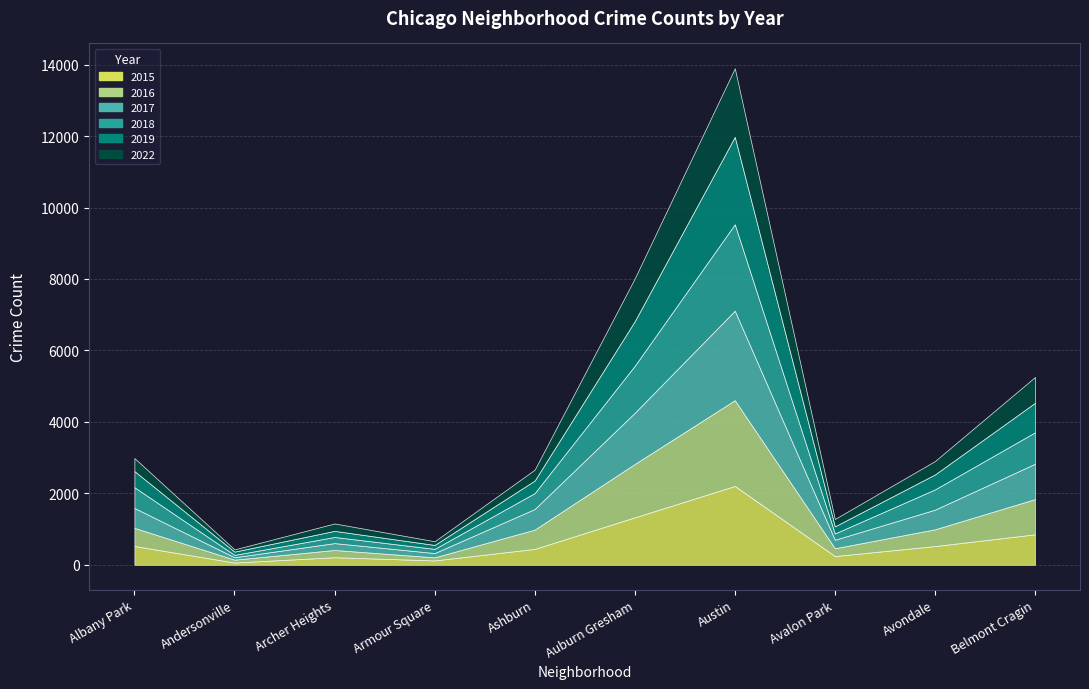

Reading left to right, list all the values displayed in this chart.

2015: Albany Park=525	Andersonville=62	Archer Heights=211	Armour Square=121	Ashburn=444	Auburn Gresham=1327	Austin=2206	Avalon Park=244	Avondale=523	Belmont Cragin=852
2016: Albany Park=508	Andersonville=81	Archer Heights=203	Armour Square=86	Ashburn=540	Auburn Gresham=1494	Austin=2401	Avalon Park=218	Avondale=469	Belmont Cragin=986
2019: Albany Park=452	Andersonville=92	Archer Heights=171	Armour Square=110	Ashburn=352	Auburn Gresham=1248	Austin=2447	Avalon Park=199	Avondale=419	Belmont Cragin=826
2017: Albany Park=557	Andersonville=67	Archer Heights=192	Armour Square=121	Ashburn=577	Auburn Gresham=1433	Austin=2505	Avalon Park=238	Avondale=550	Belmont Cragin=989
2018: Albany Park=581	Andersonville=66	Archer Heights=172	Armour Square=117	Ashburn=445	Auburn Gresham=1316	Austin=2420	Avalon Park=176	Avondale=567	Belmont Cragin=880
2022: Albany Park=364	Andersonville=62	Archer Heights=207	Armour Square=103	Ashburn=304	Auburn Gresham=1197	Austin=1919	Avalon Park=207	Avondale=375	Belmont Cragin=723